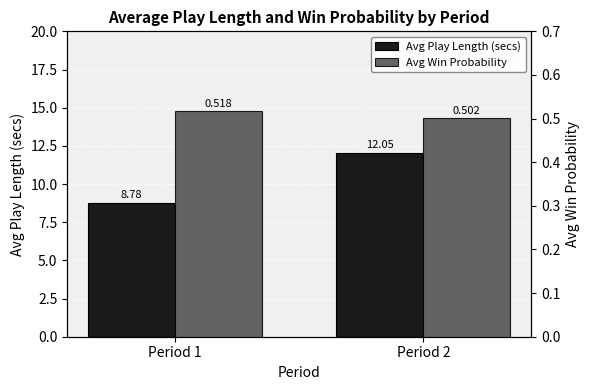

Does the chart contain any negative values?

No